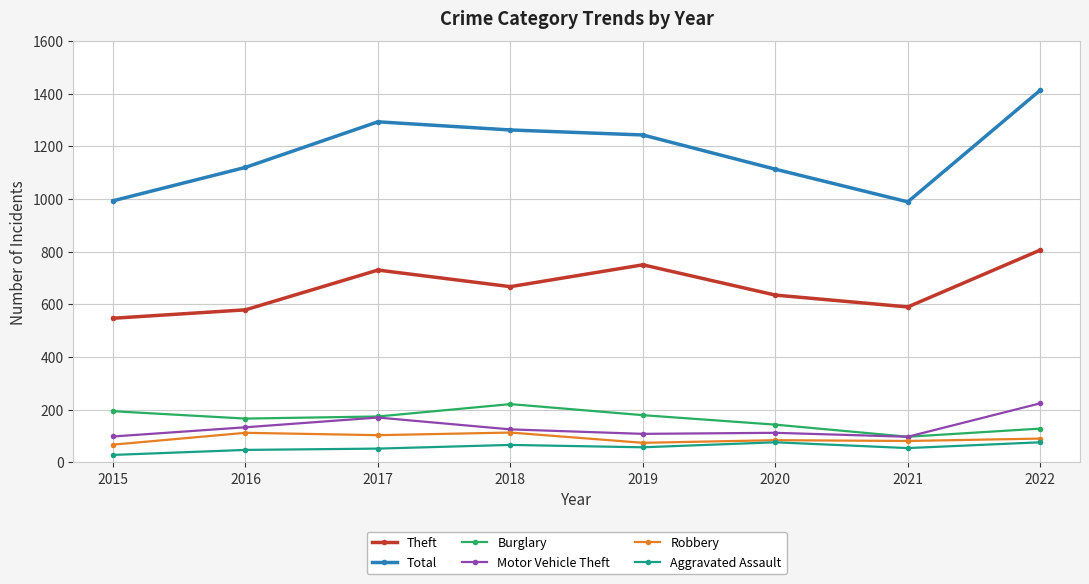

Is it true that Total equals 525 at 2018?

False